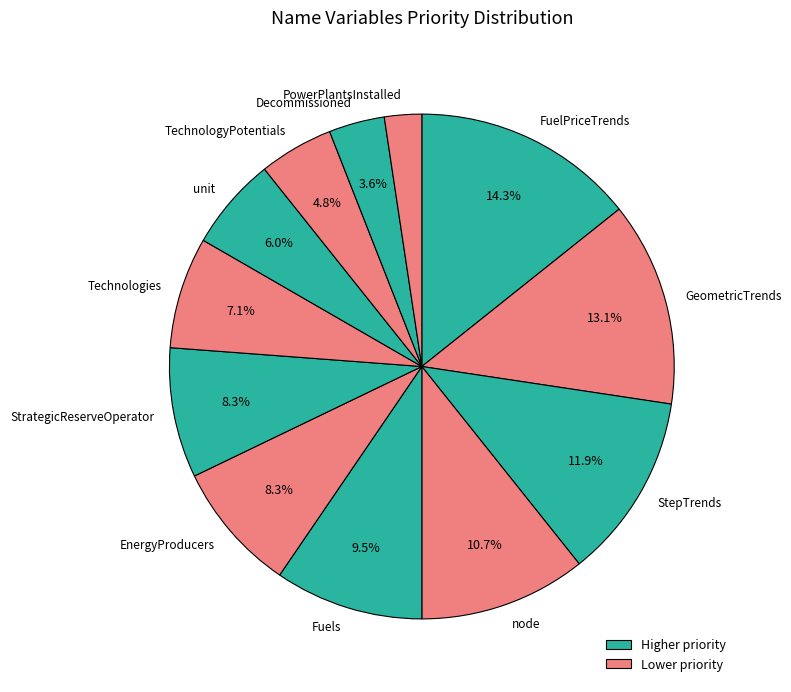

Is there a majority slice in this chart?

No